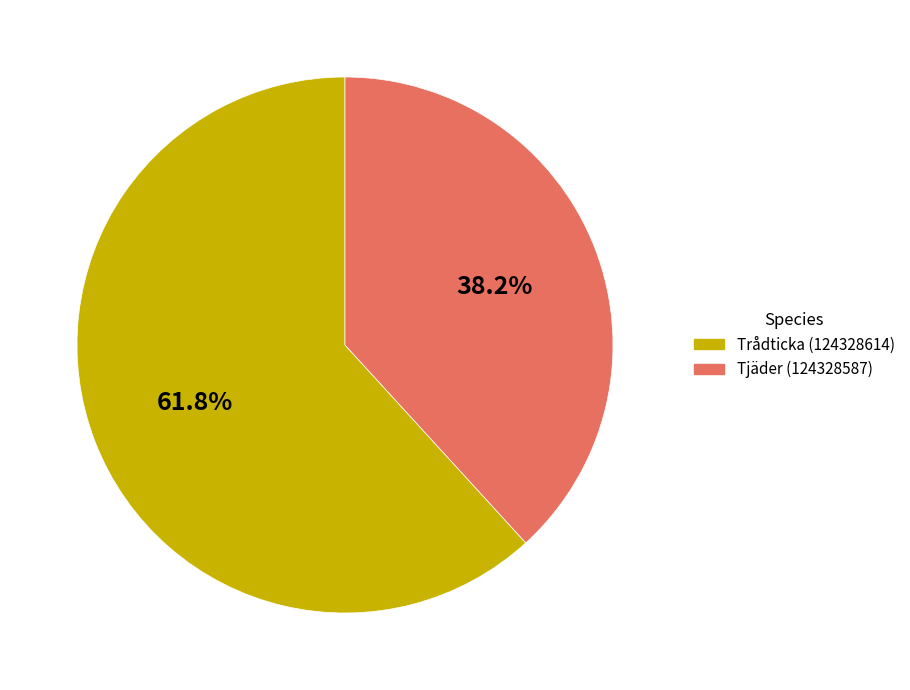

To the nearest percent, what is the combined percentage of Trådticka (124328614) and Tjäder (124328587)?

100%